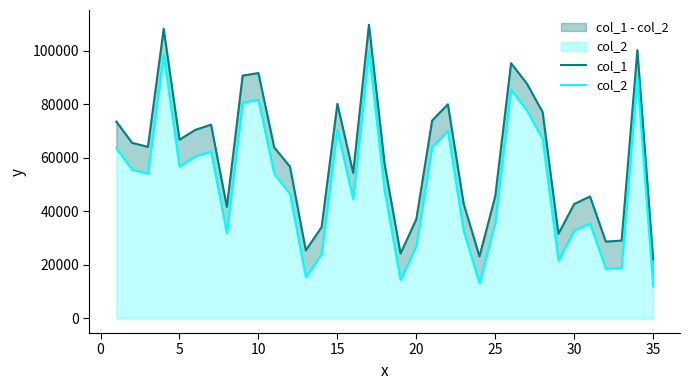

What is the value of the col_2 point at the 35th from the left?

12008